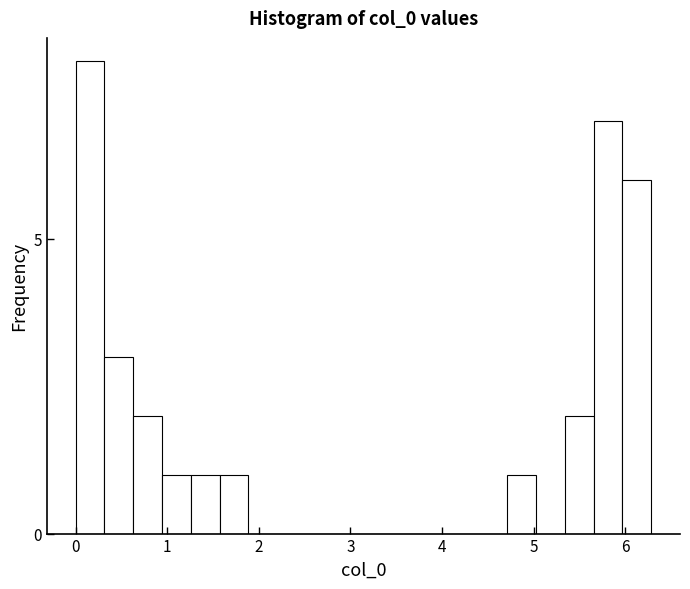

Around what value on the x-axis is the tallest bar? Give the approximate position of its centre, as read against the axis.

0.2